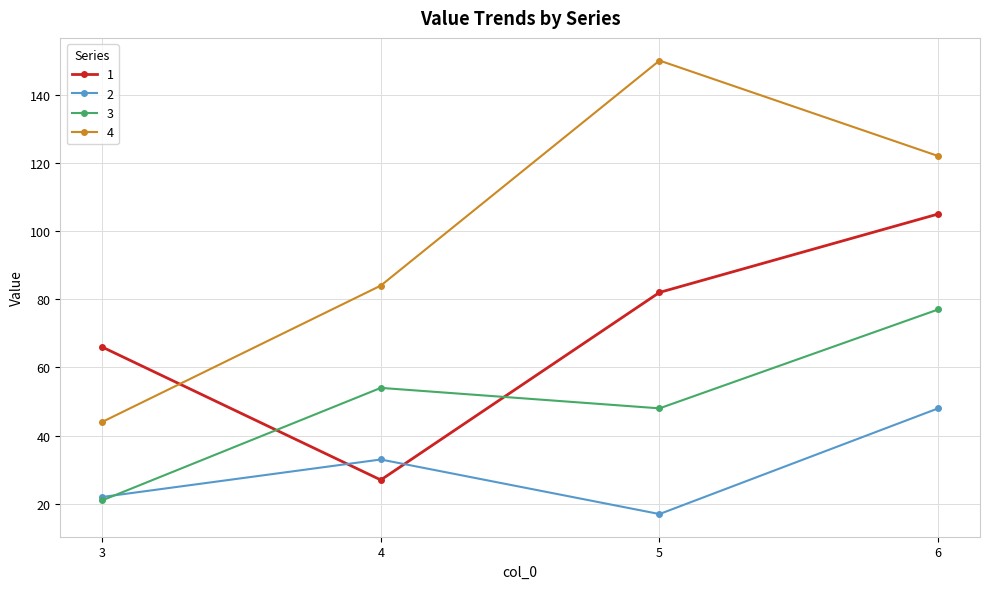

What is the value of the 1 point at the 2nd from the left?

27